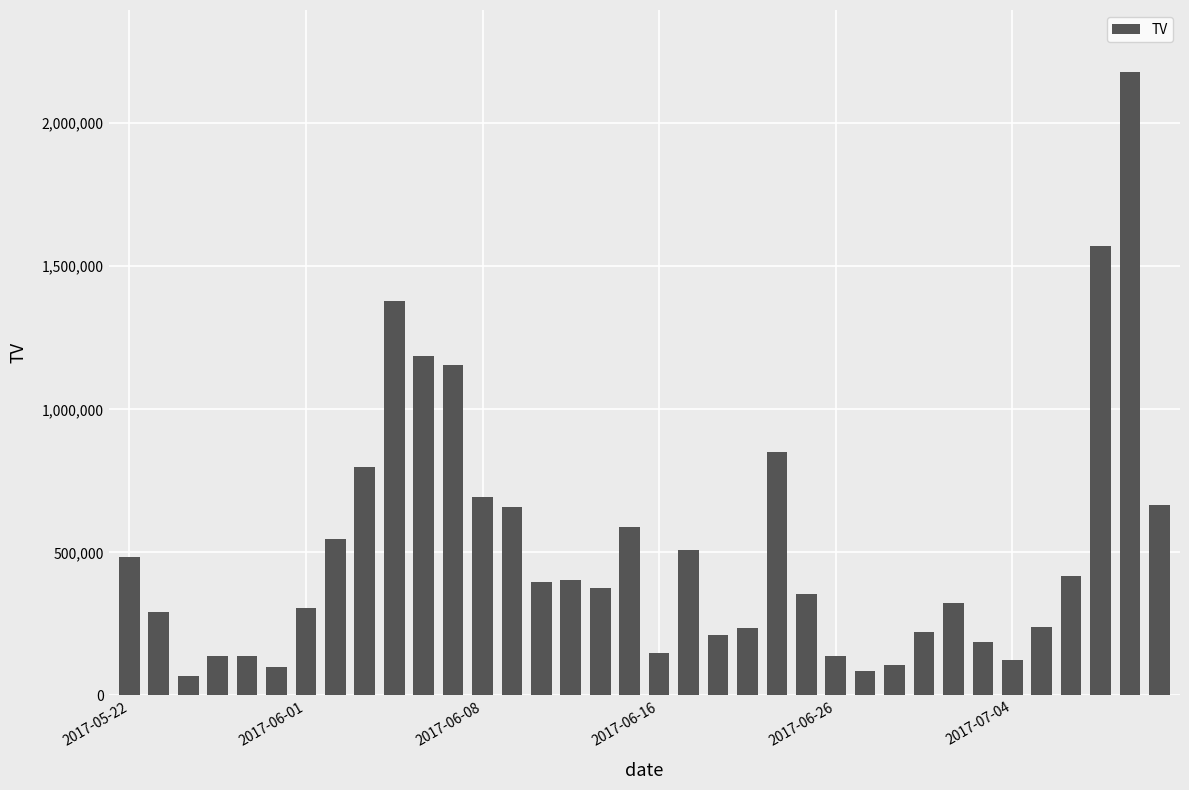

What is the smallest value displayed?

67000